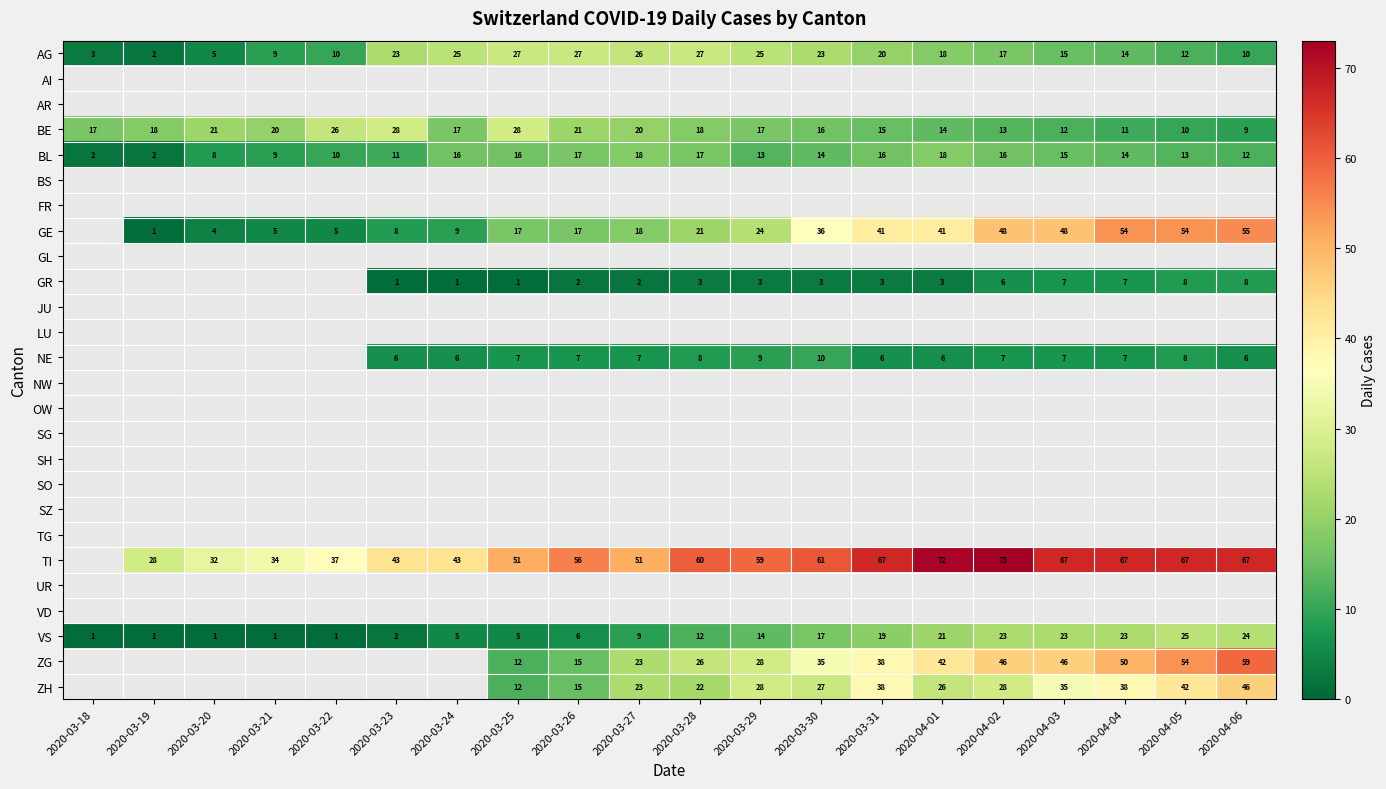

At which label does VS first exceed 12?

2020-03-29